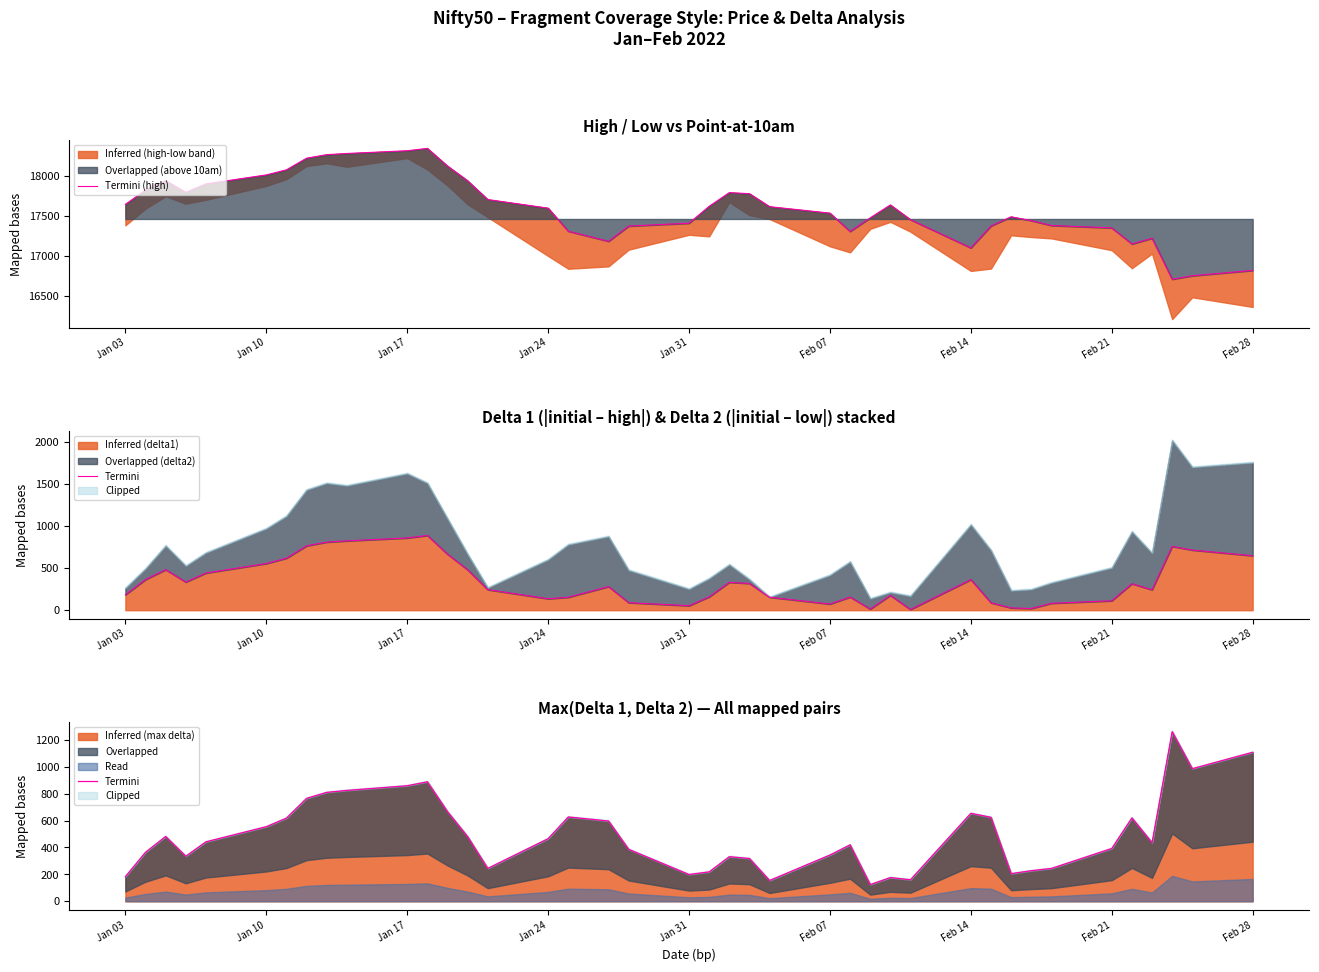

Where does the Termini (high) series first go above 17617?

Jan 03